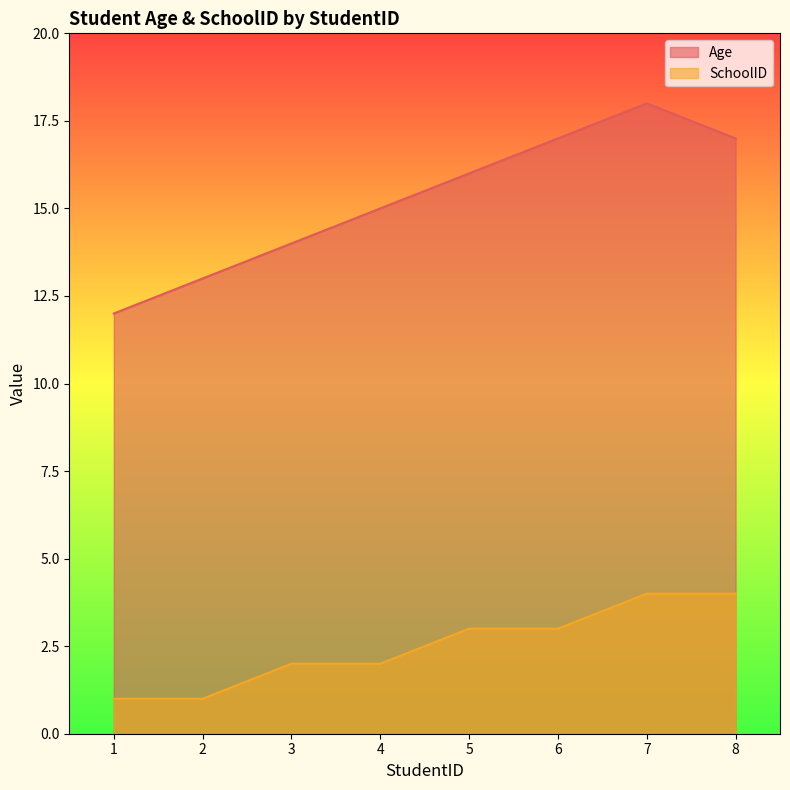

The value of SchoolID at 6 is 3. True or false?

True